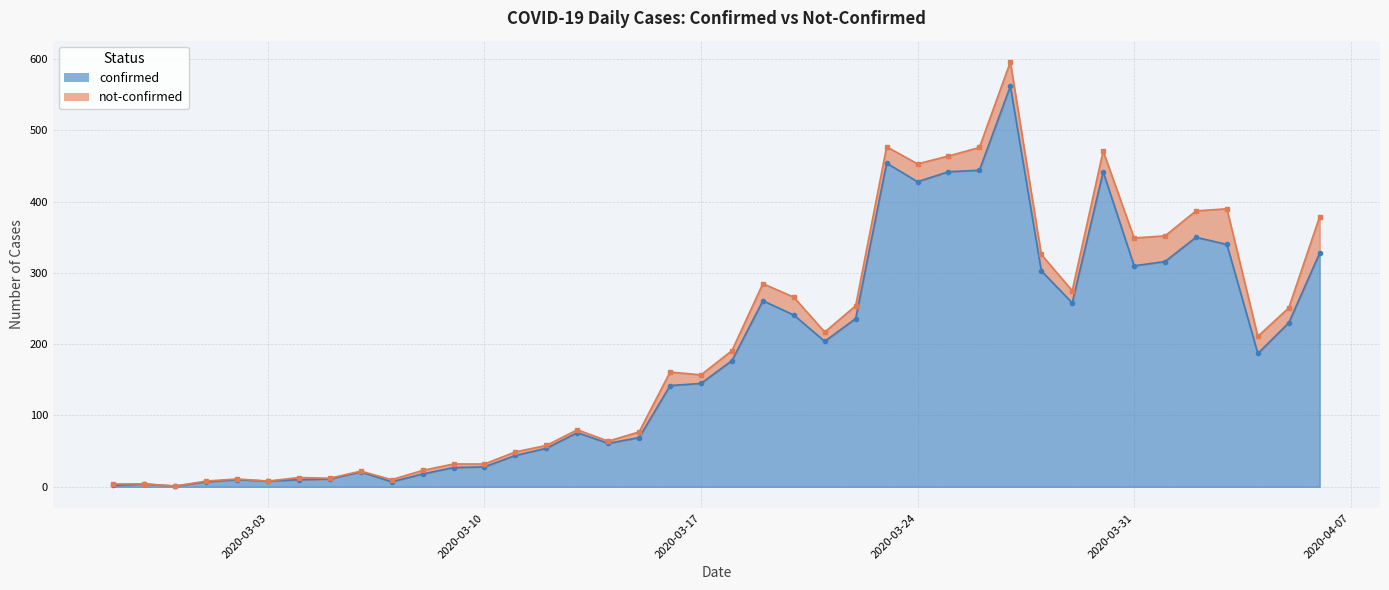

Is it true that the value at 2020-03-11 is 75?

False